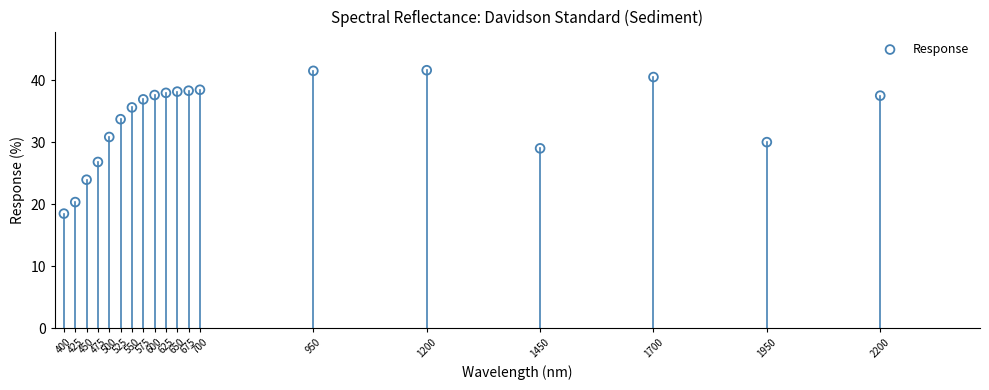

What is the range of Y values (max minus min)?

23.1